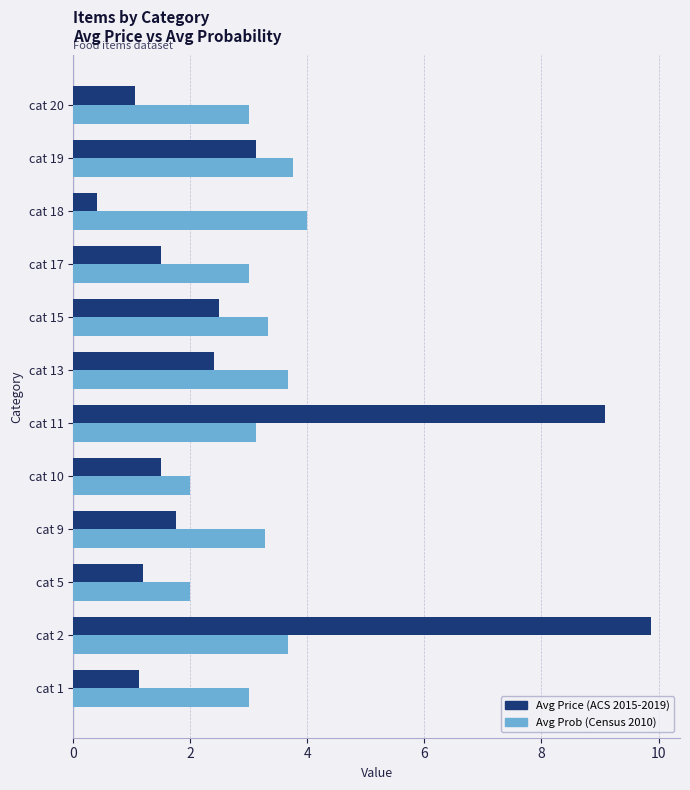

At which label is Avg Price (ACS 2015-2019) closest to 5?

cat 19